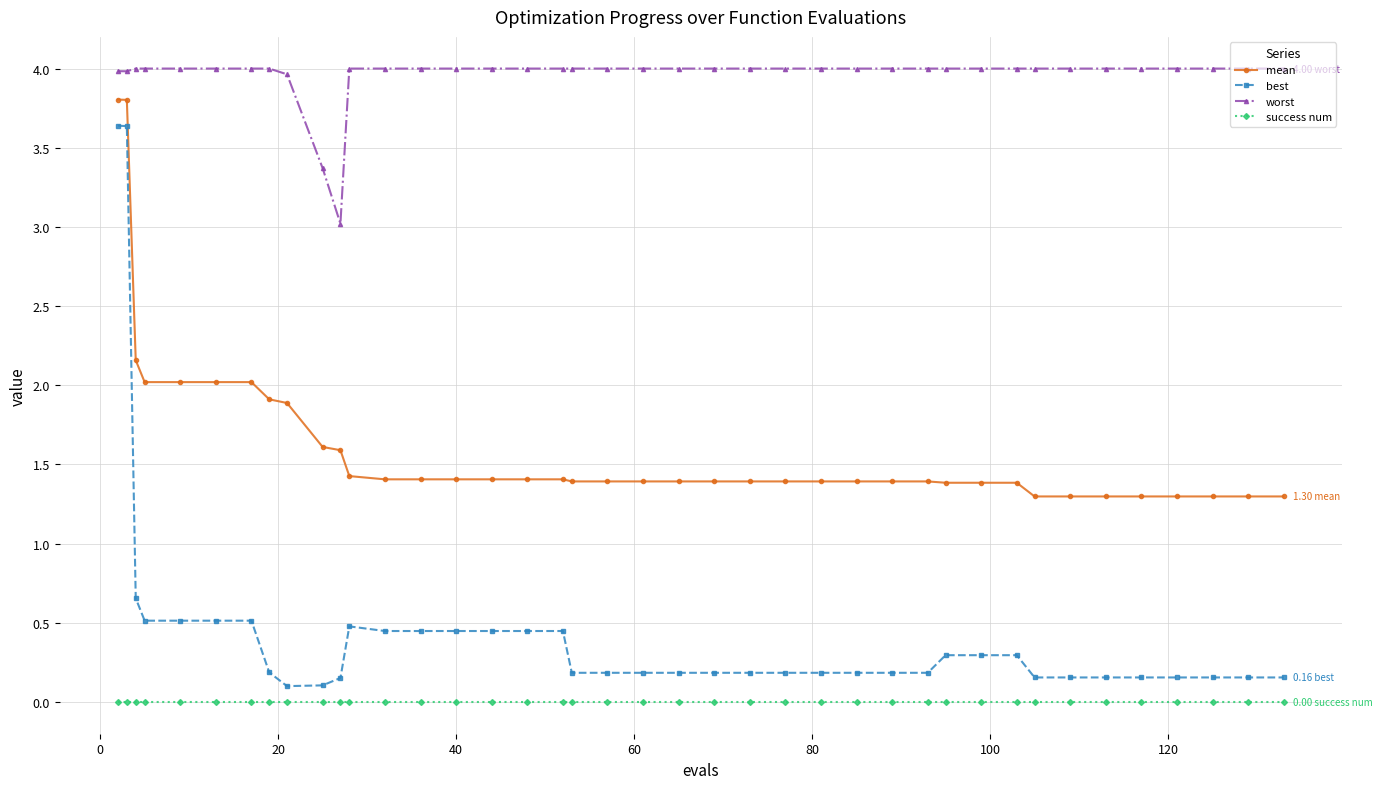

True or false: success num and mean intersect in this chart.

False